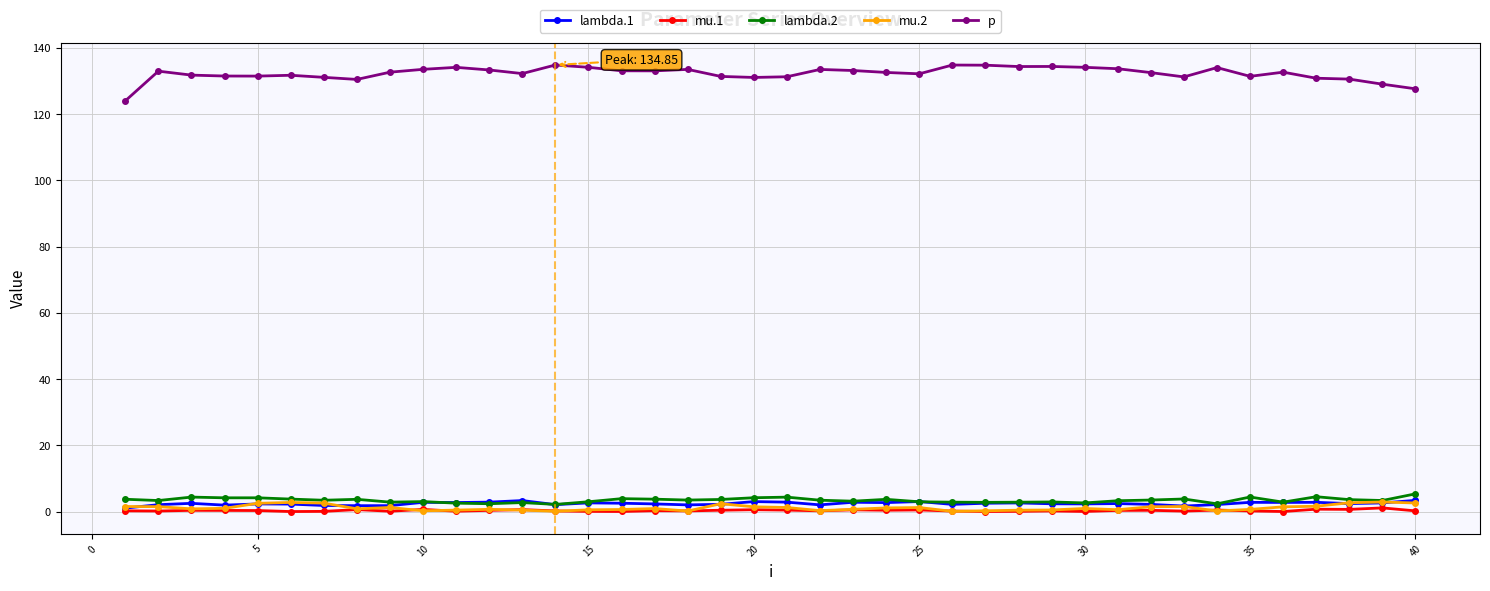

Which series has the widest spread of values?

p